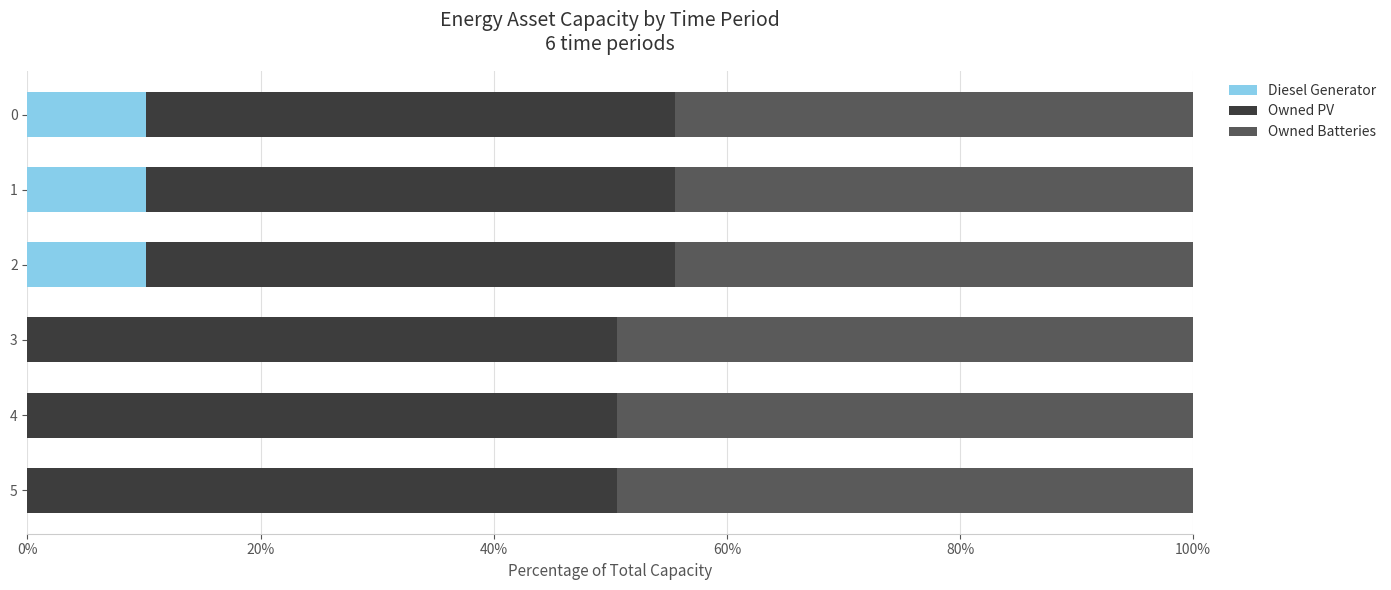

How many data points in Diesel Generator are above 10?

3